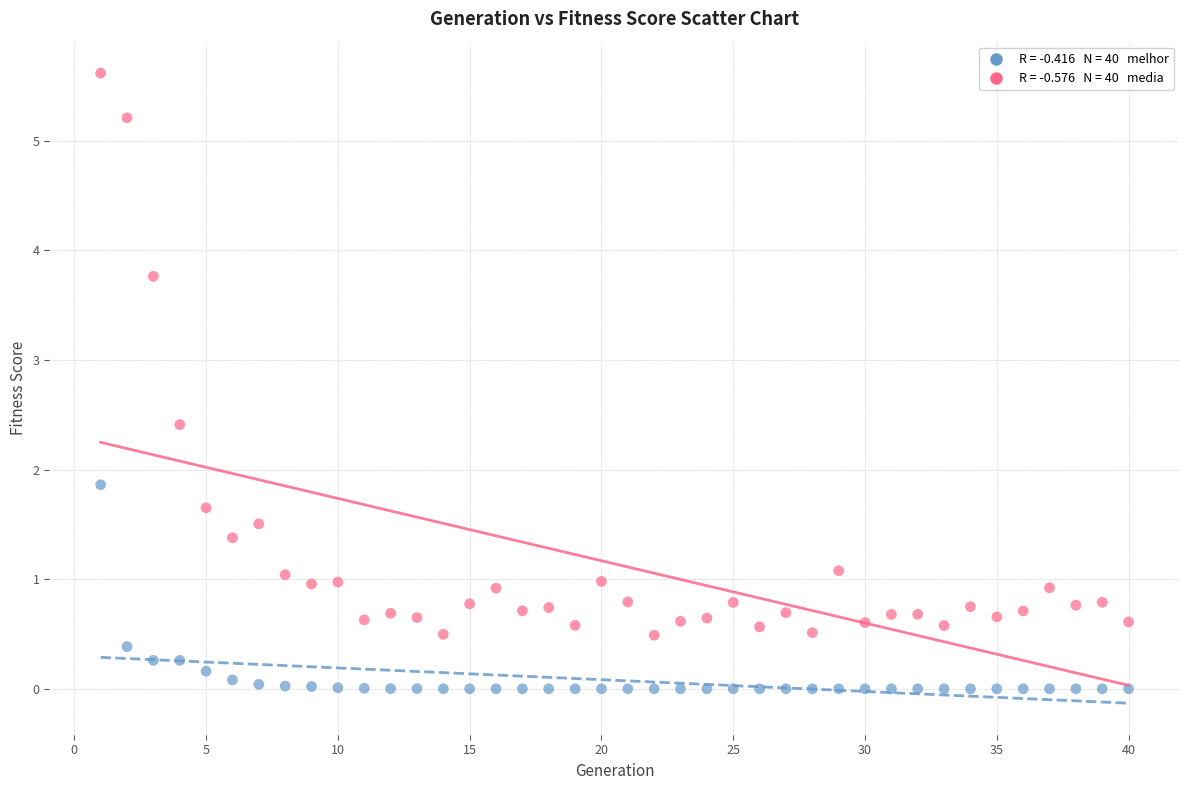

Across all data points, what is the range of X values (max minus min)?

39.0